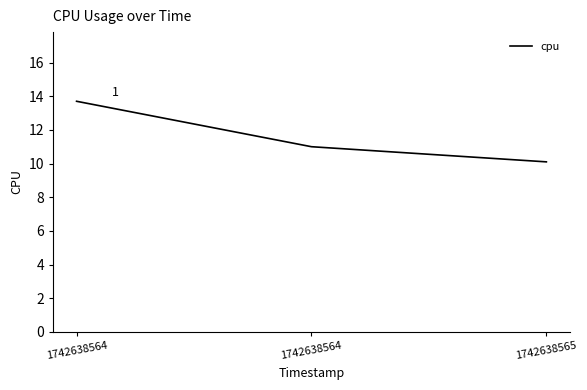

What is the sum of all values?

34.8